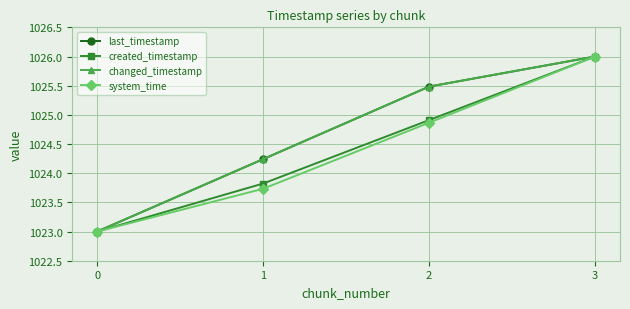

True or false: created_timestamp and changed_timestamp cross at least once.

False